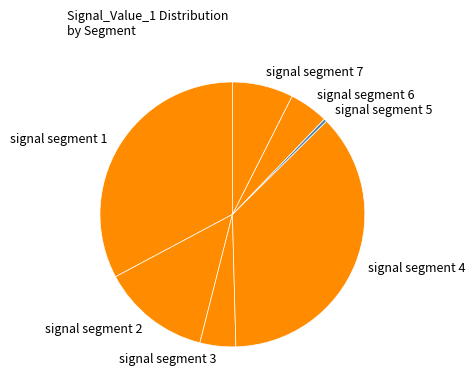

True or false: signal segment 1 accounts for 27% of the total.

False